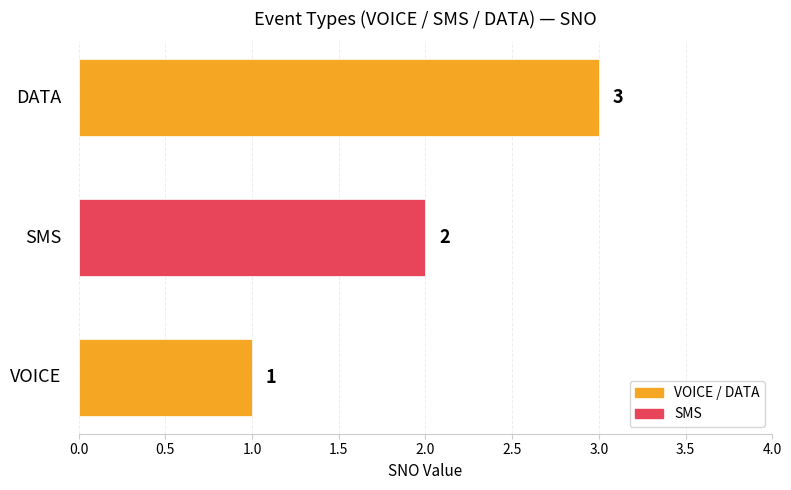

What is the sum of all values?

6